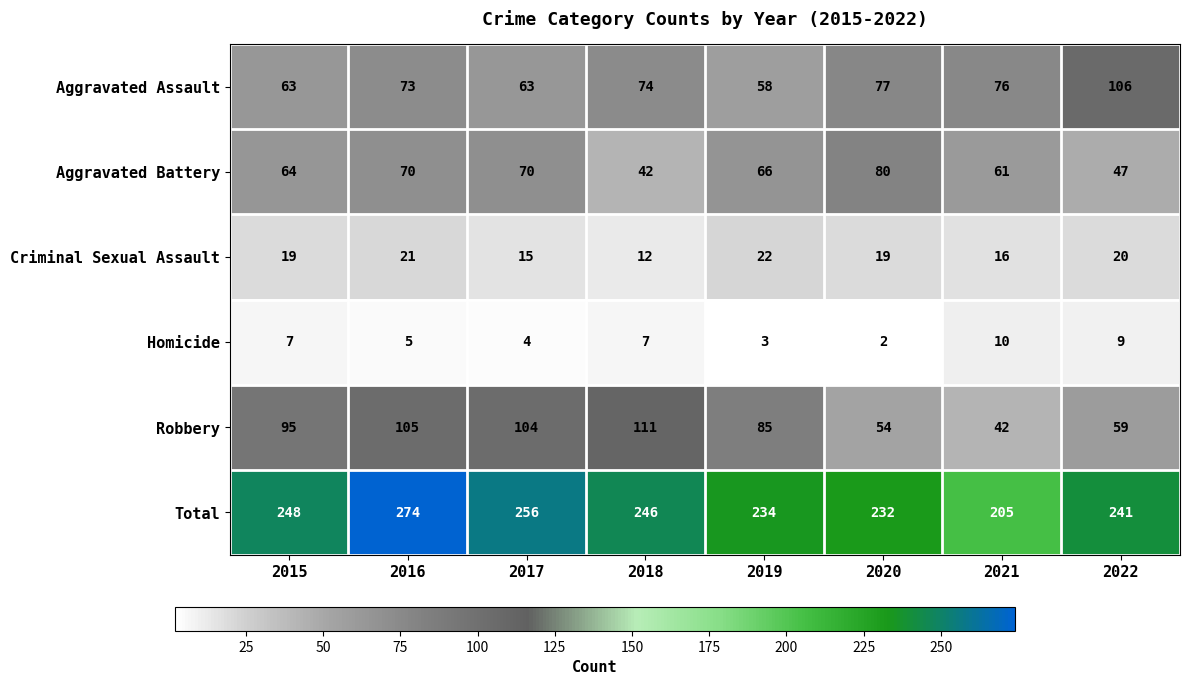

List the series in order of their peak value, highest first.

Total, Robbery, Aggravated Assault, Aggravated Battery, Criminal Sexual Assault, Homicide